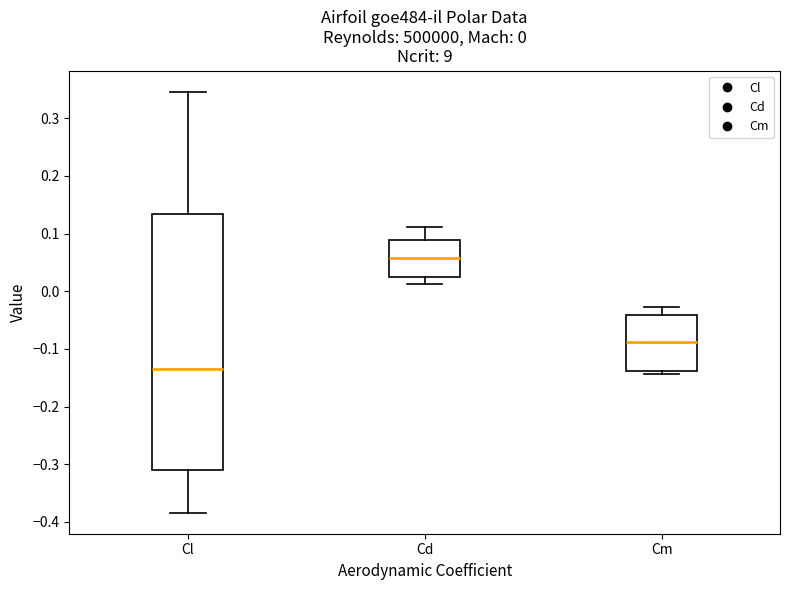

Which box has the highest median line?

Cd